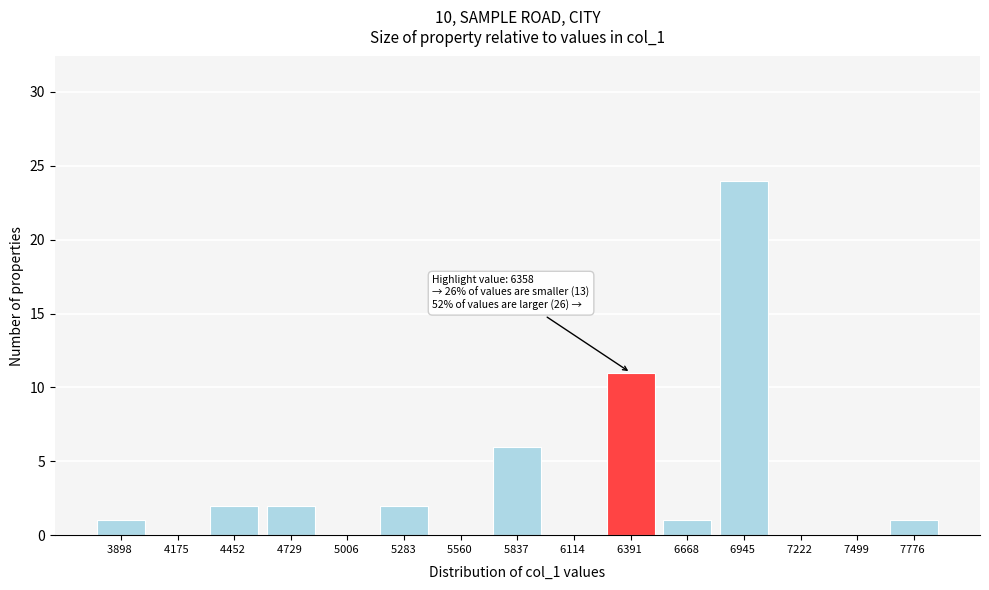

Reading right to left, transcribe all the data shown in this chart.

7776 =1	7499 =0	7222 =0	6945 =24	6668 =1	6391 =11	6114 =0	5837 =6	5560 =0	5283 =2	5006 =0	4729 =2	4452 =2	4175 =0	3898 =1